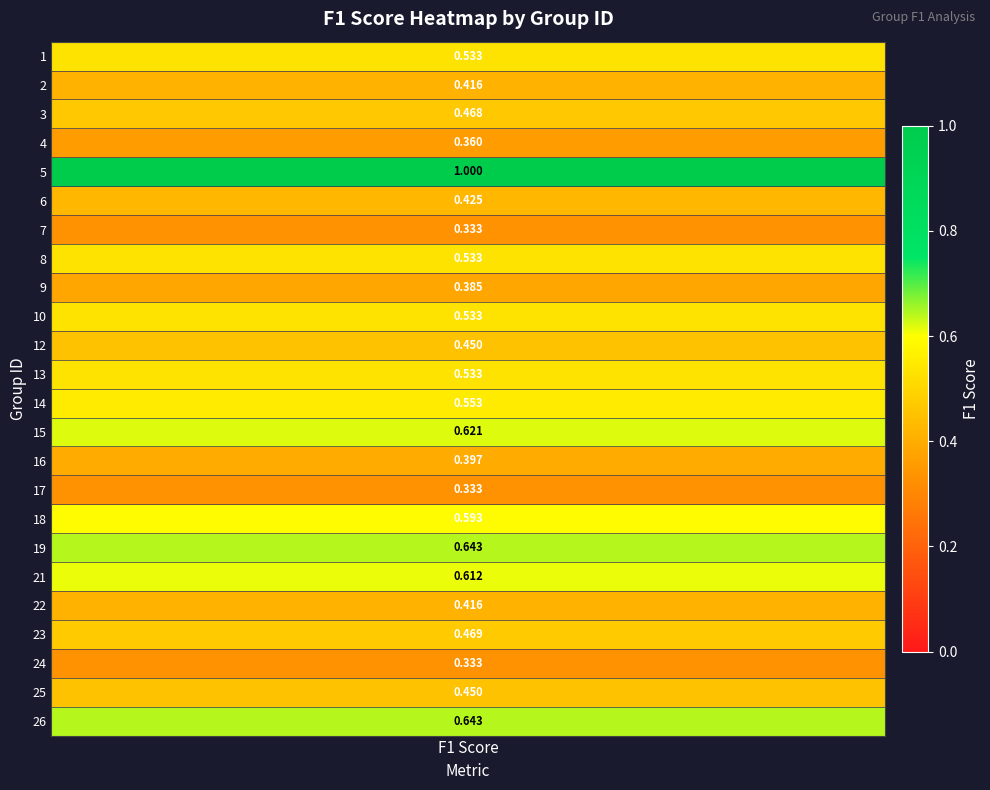

List the labels in order of value, smallest first.

7, 17, 24, 4, 9, 16, 2, 22, 6, 12, 25, 3, 23, 1, 8, 10, 13, 14, 18, 21, 15, 19, 26, 5